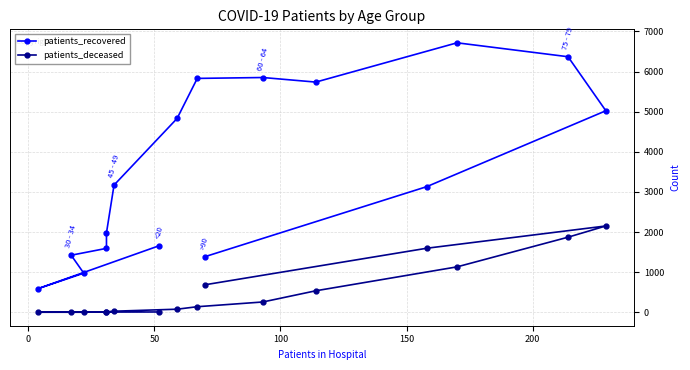

Which series has the widest spread of values?

patients_recovered